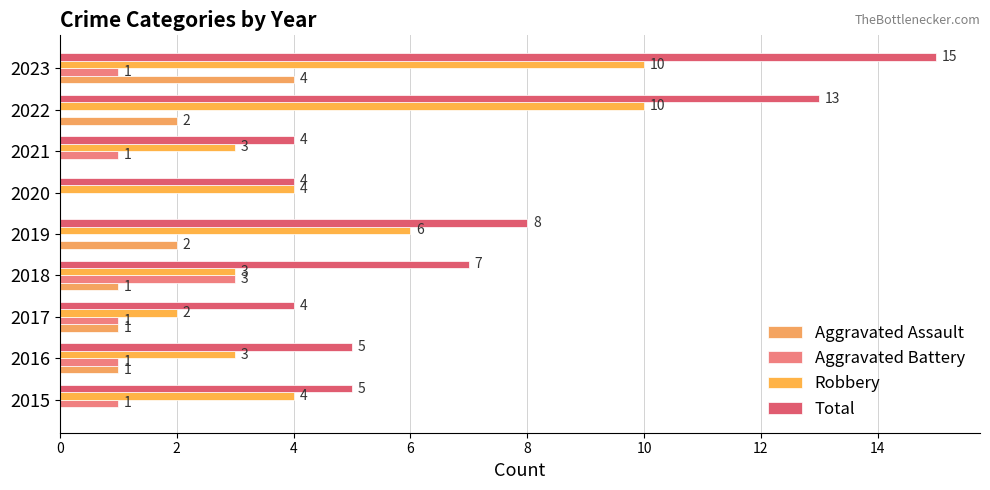

Count the number of categories in the chart.

9